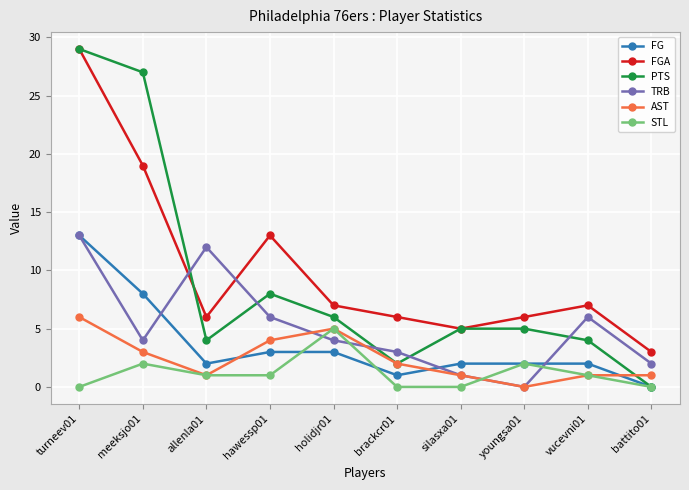

Reading left to right, list all the values displayed in this chart.

FG: turneev01=13	meeksjo01=8	allenla01=2	hawessp01=3	holidjr01=3	brackcr01=1	silasxa01=2	youngsa01=2	vucevni01=2	battito01=0
FGA: turneev01=29	meeksjo01=19	allenla01=6	hawessp01=13	holidjr01=7	brackcr01=6	silasxa01=5	youngsa01=6	vucevni01=7	battito01=3
PTS: turneev01=29	meeksjo01=27	allenla01=4	hawessp01=8	holidjr01=6	brackcr01=2	silasxa01=5	youngsa01=5	vucevni01=4	battito01=0
TRB: turneev01=13	meeksjo01=4	allenla01=12	hawessp01=6	holidjr01=4	brackcr01=3	silasxa01=1	youngsa01=0	vucevni01=6	battito01=2
AST: turneev01=6	meeksjo01=3	allenla01=1	hawessp01=4	holidjr01=5	brackcr01=2	silasxa01=1	youngsa01=0	vucevni01=1	battito01=1
STL: turneev01=0	meeksjo01=2	allenla01=1	hawessp01=1	holidjr01=5	brackcr01=0	silasxa01=0	youngsa01=2	vucevni01=1	battito01=0